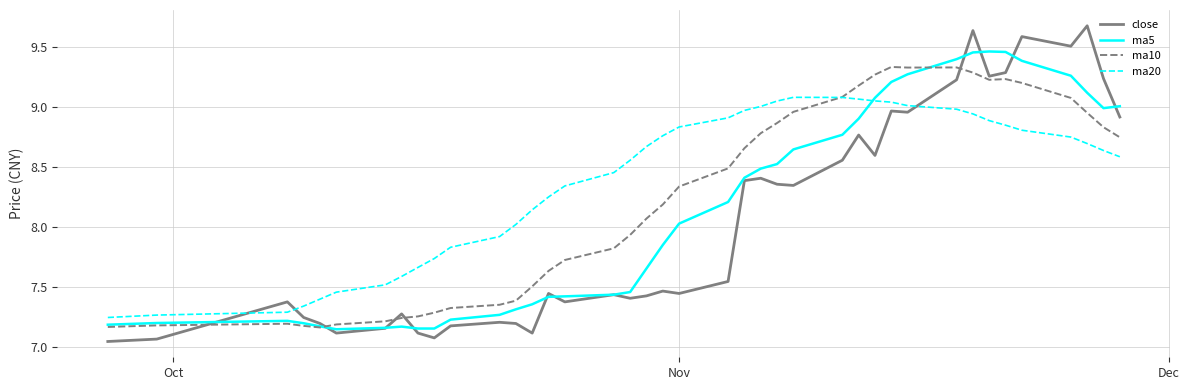

Which series has the largest total across all categories?

ma20